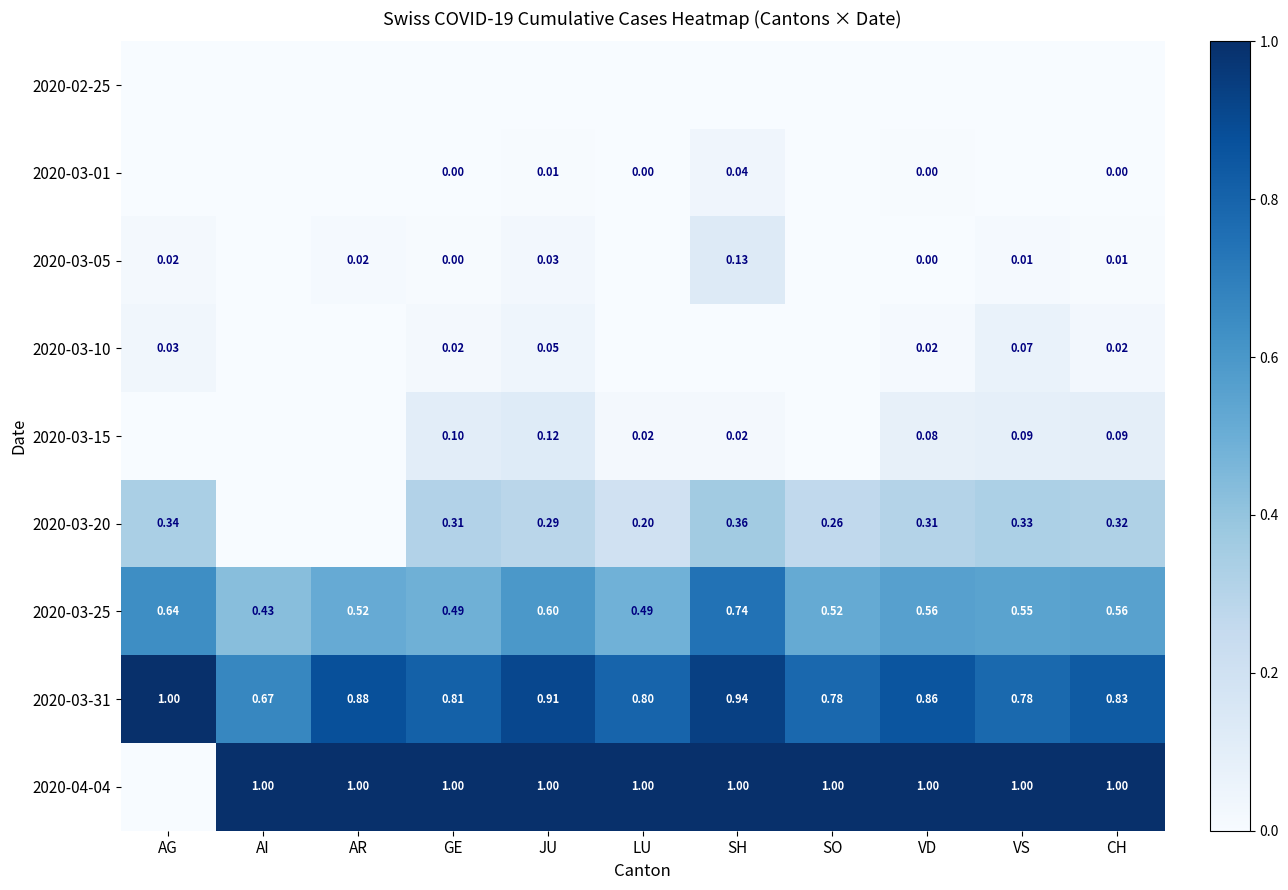

What is the difference between the second highest and minimum values in the 2020-03-20 series?

0.3